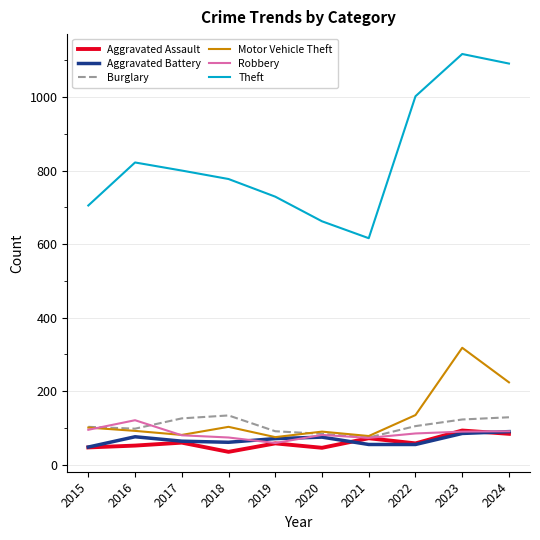

True or false: Aggravated Battery has more than 0 points higher than both neighbors.

True